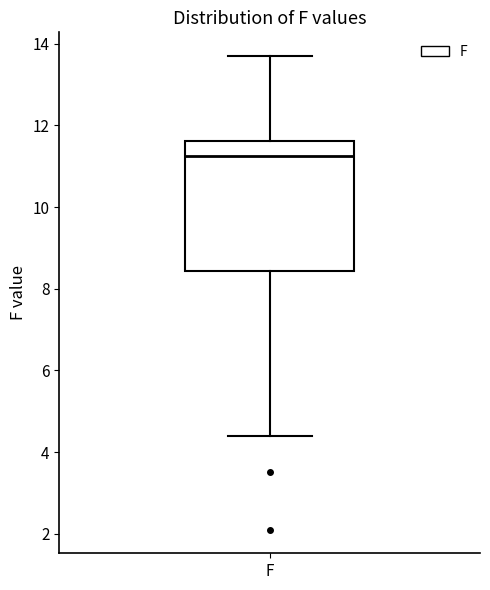

Read this box plot against the y-axis: the position of the median line, the range covered by the box, and the ends of both whiskers. The values are not printed on the chart, so give them approximately, as read against the axis.

median 11.2, box 8.4 to 11.6, whiskers 4.4 to 13.8